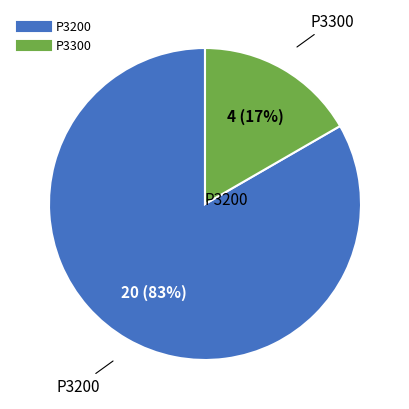

Rank the categories by value from highest to lowest.

P3200, P3300